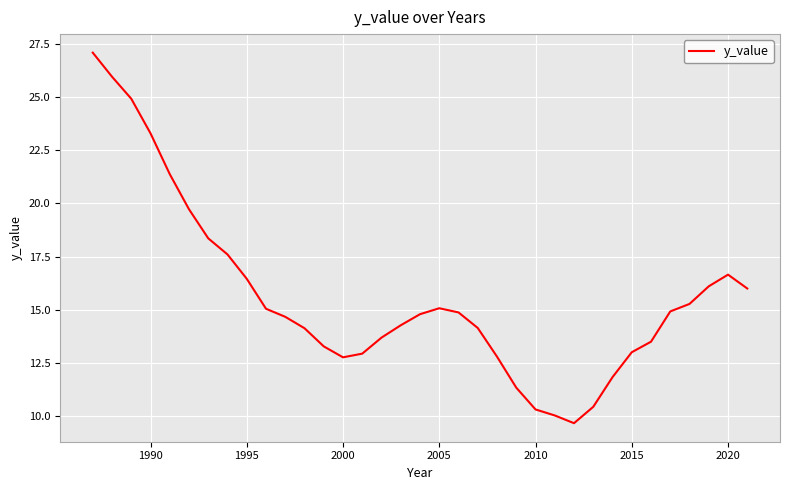

What is the difference between the maximum and minimum values?

17.5